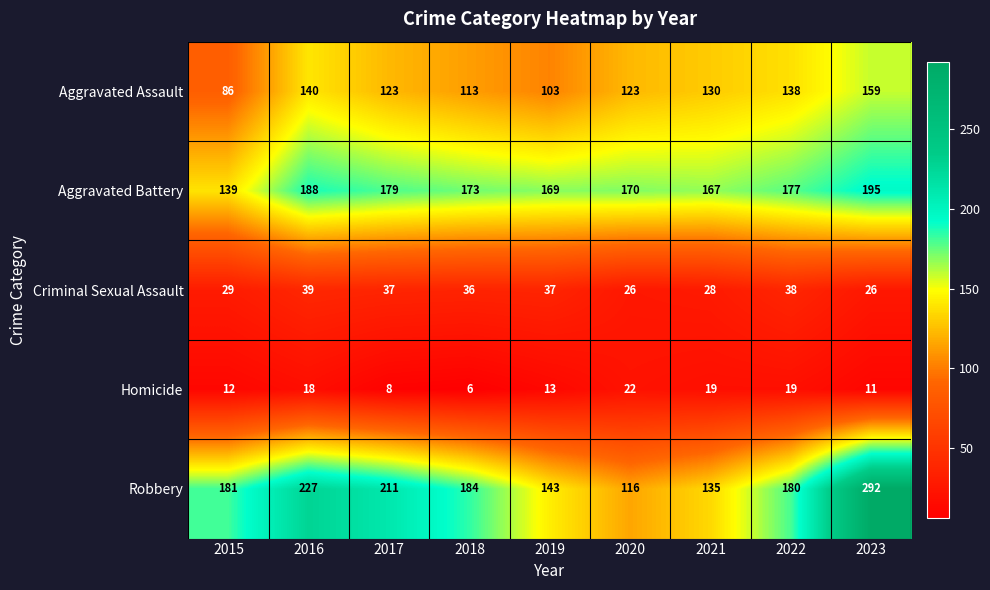

What is the difference between the second highest and minimum values in the Aggravated Battery series?

49